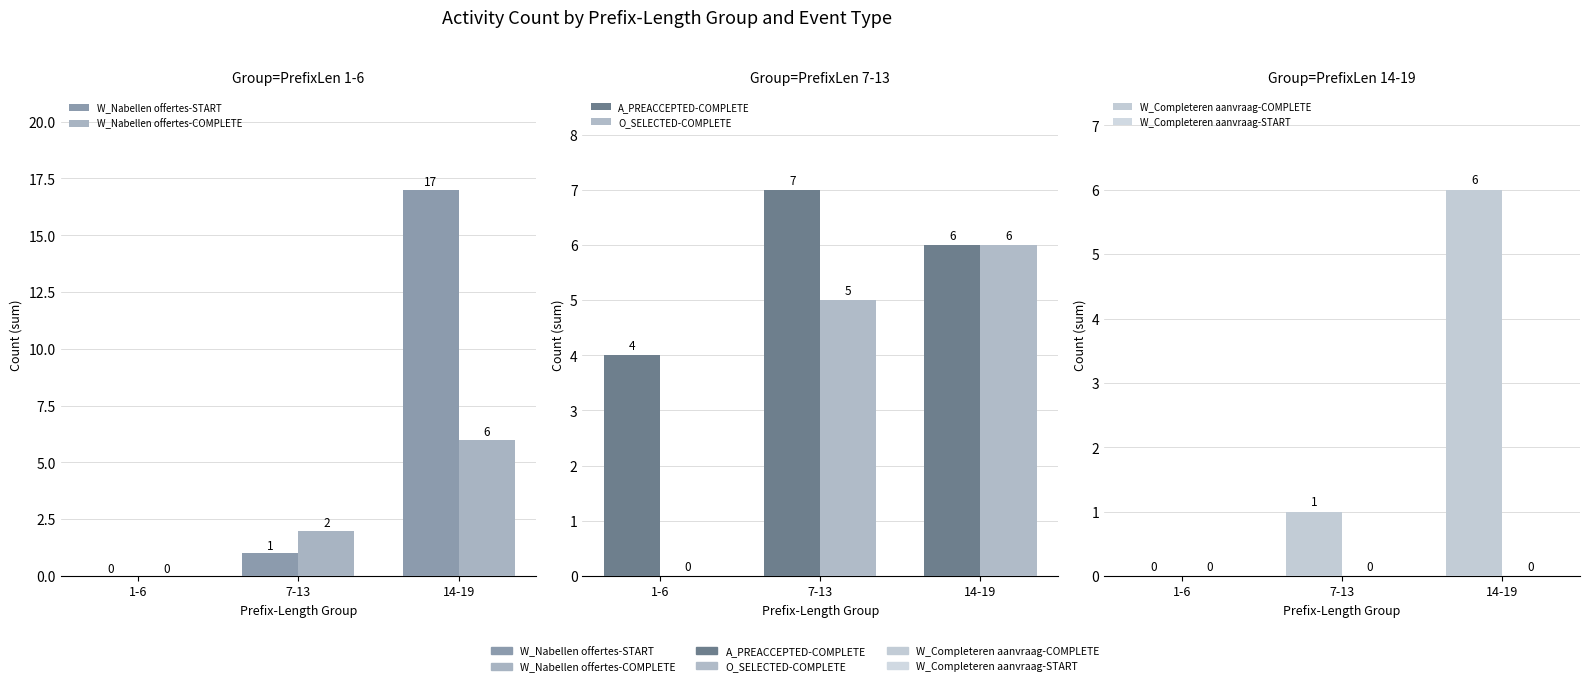

True or false: A_PREACCEPTED-COMPLETE has a value of 2 at 14-19.

False